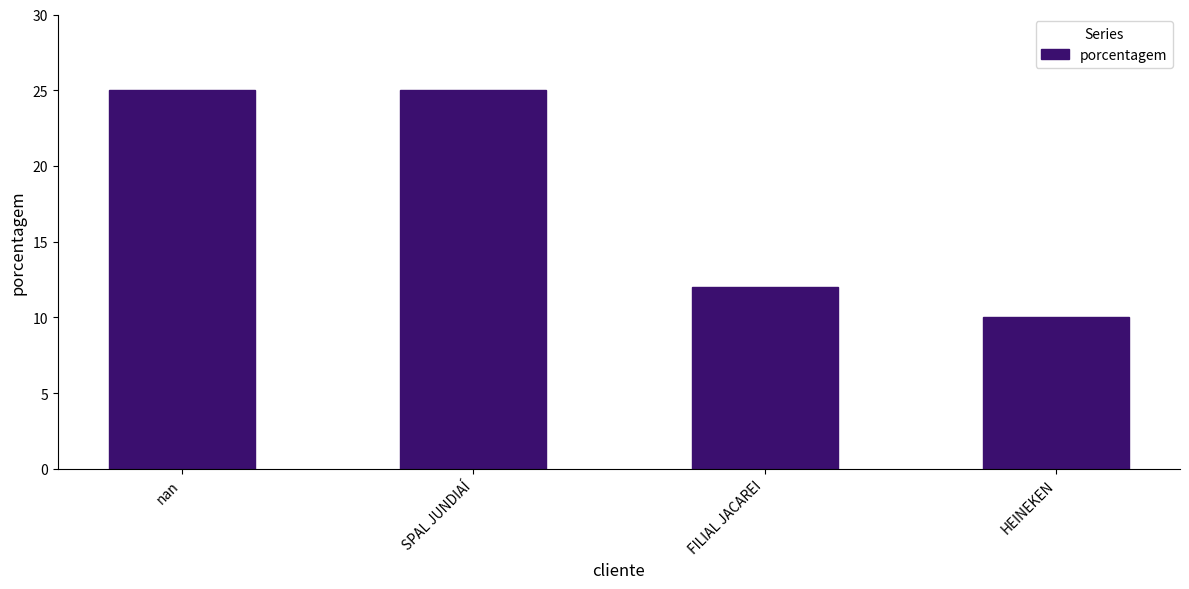

What is the change in value from nan to FILIAL JACAREI?

-13